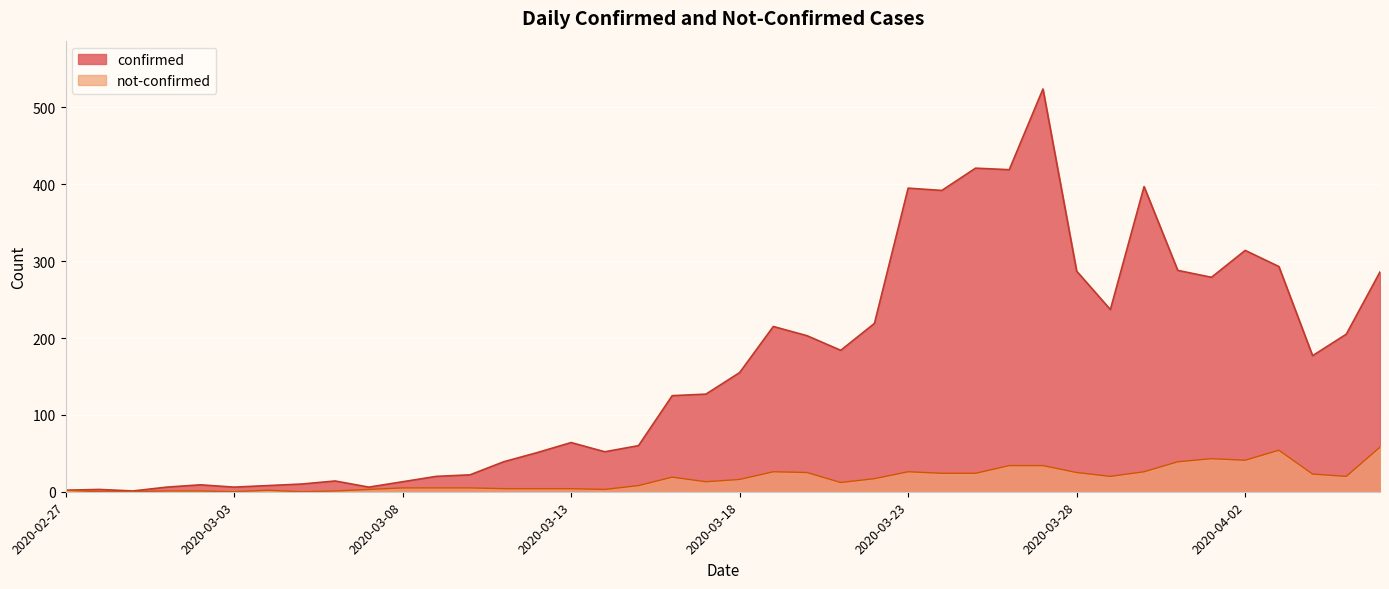

True or false: not-confirmed and confirmed intersect in this chart.

False